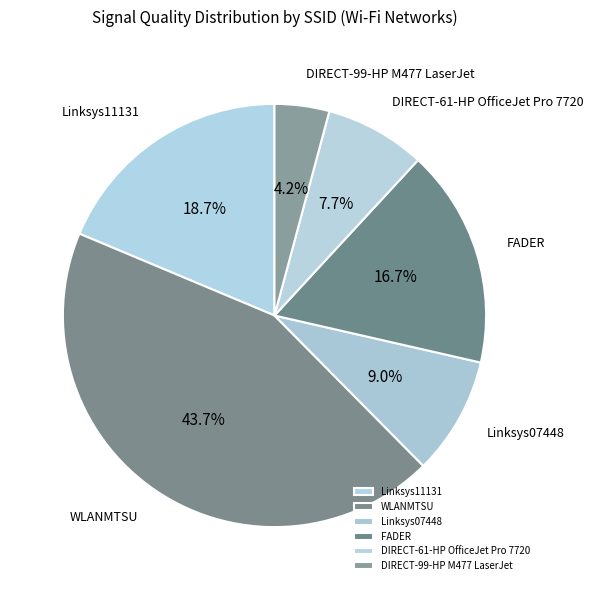

Which category has the biggest portion of the pie?

WLANMTSU